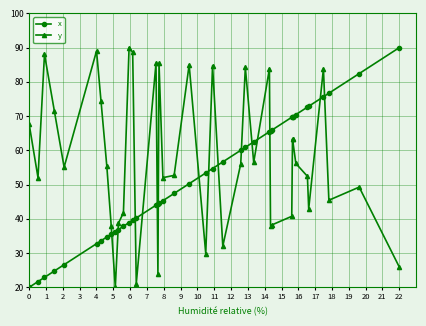

What is the smallest value displayed?

20.0